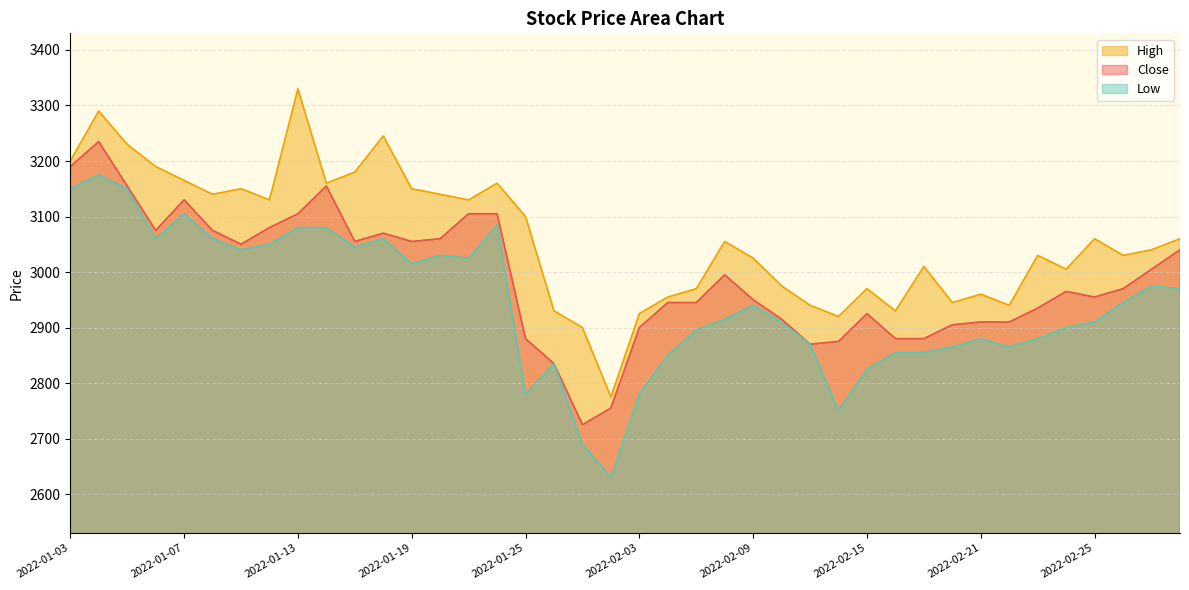

What position from the left is 2022-01-24?

16